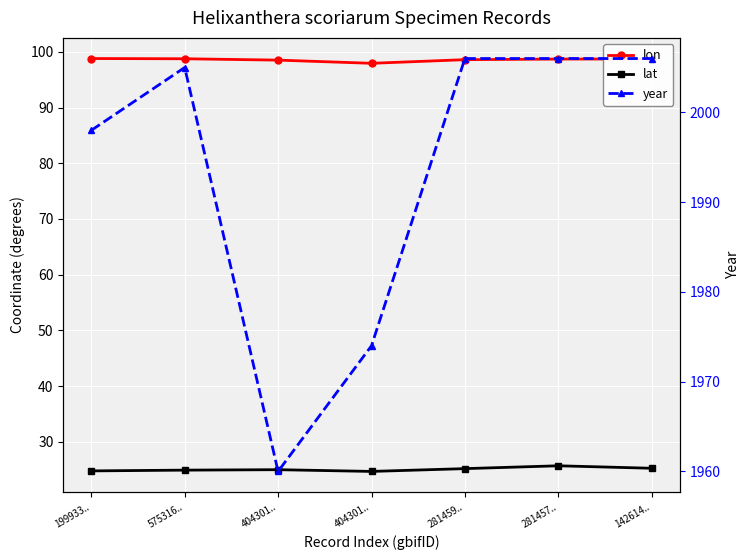

What is the difference between the maximum and minimum values in the year series?

46.0